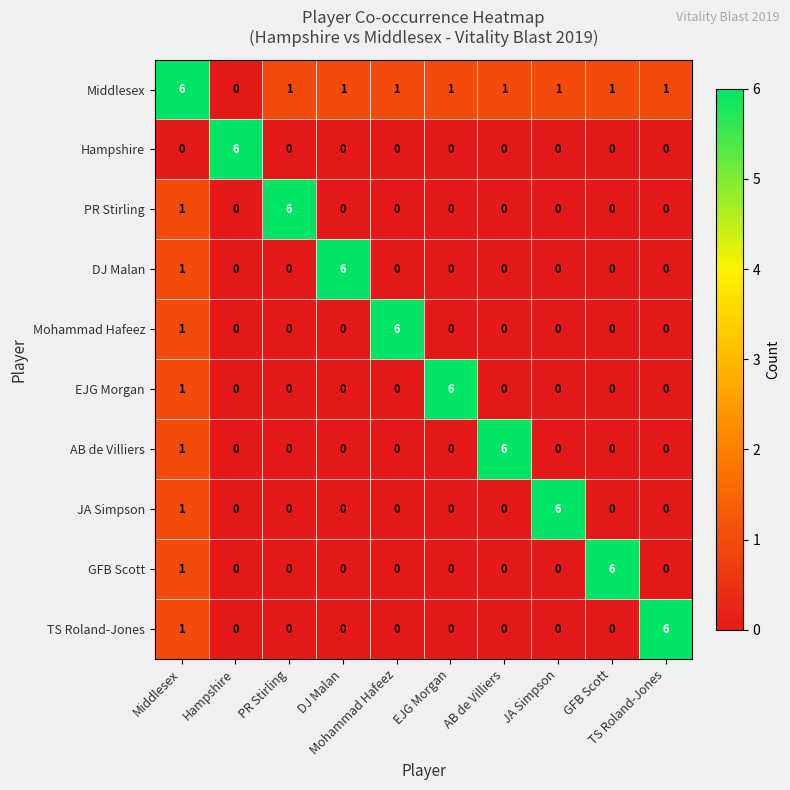

What is the maximum value shown in the chart?

6